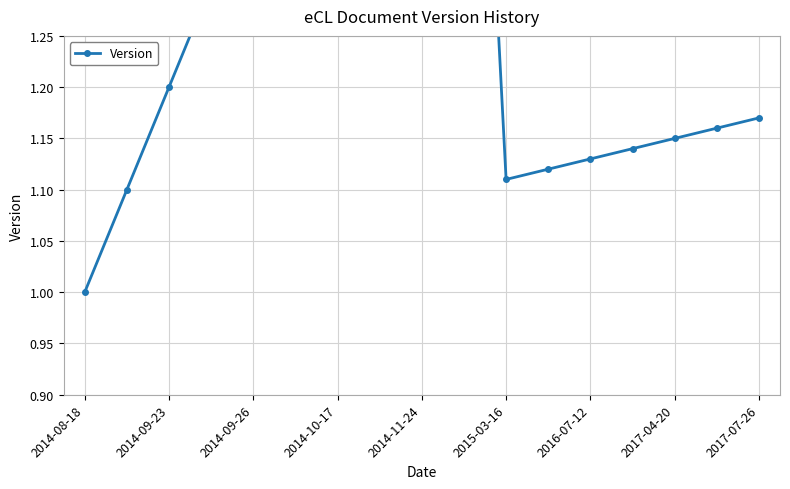

Is this an area chart (filled region under the line)?

No